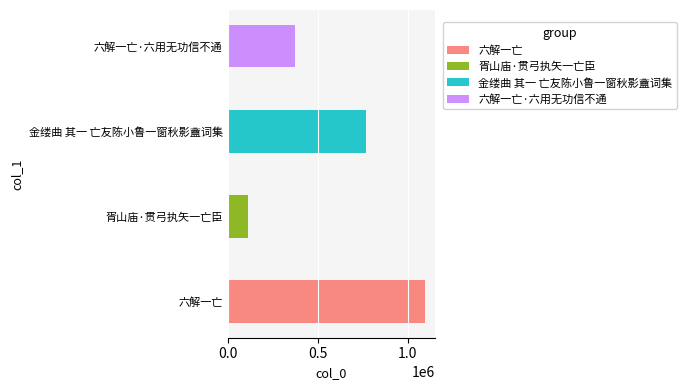

What is the change in value from 六解一亡 to 六解一亡·六用无功信不通?

-721436